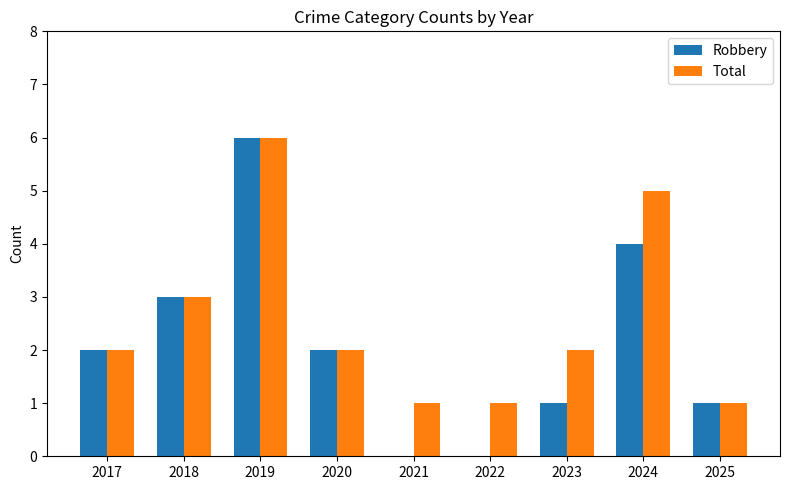

How many Robbery values are between 1 and 3?

5